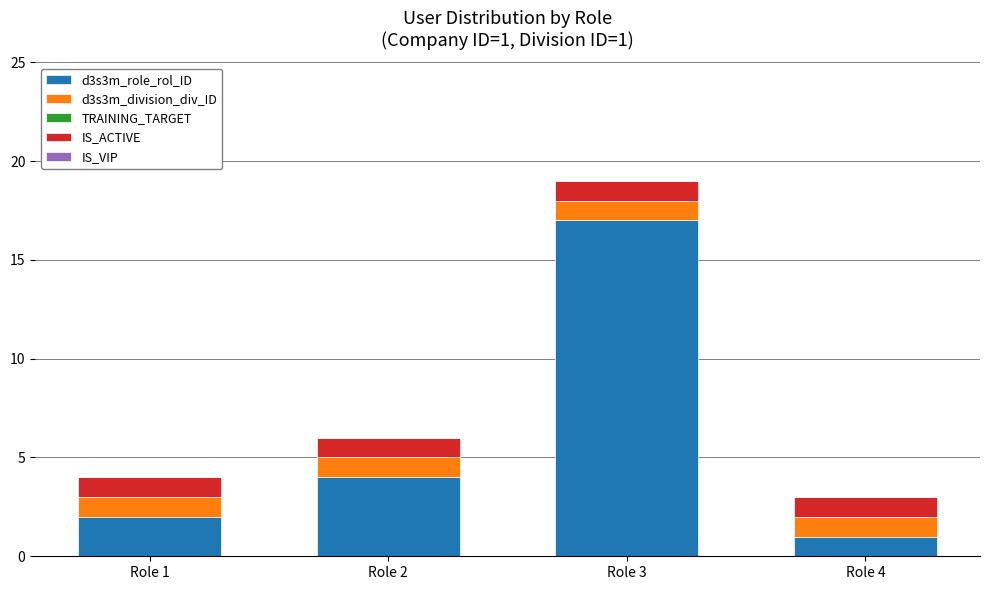

Does the chart contain any negative values?

No